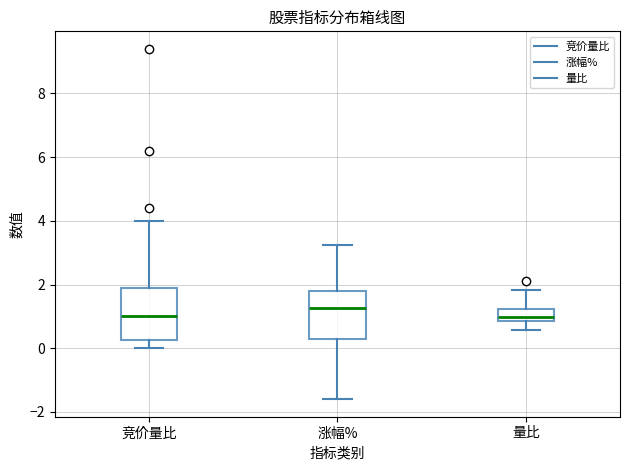

Reading left to right, transcribe this box plot: for each box, give where its median line is, the range the box spans, and where its two whiskers end, as read against the y-axis. The values are not printed on the chart, so give them approximately, as read against the axis.

竞价量比: median 1.0, box 0.2 to 2.0, whiskers 0.0 to 4.0
涨幅%: median 1.2, box 0.4 to 1.8, whiskers -1.6 to 3.2
量比: median 1.0, box 0.8 to 1.2, whiskers 0.6 to 1.8